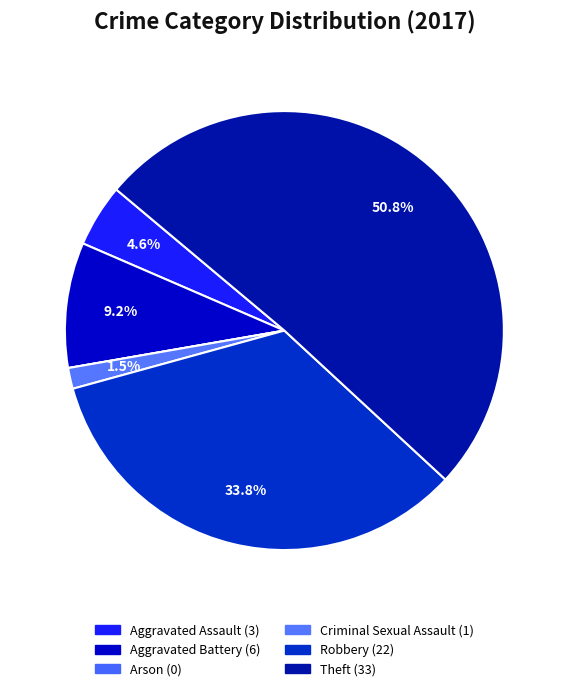

To the nearest percent, what is the average slice percentage?

17%